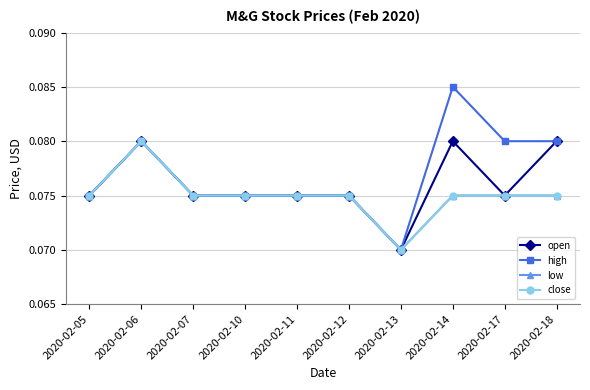

Reading left to right, what are all the values shown in this chart?

open: 0.1	0.1	0.1	0.1	0.1	0.1	0.1	0.1	0.1	0.1
high: 0.1	0.1	0.1	0.1	0.1	0.1	0.1	0.1	0.1	0.1
low: 0.1	0.1	0.1	0.1	0.1	0.1	0.1	0.1	0.1	0.1
close: 0.1	0.1	0.1	0.1	0.1	0.1	0.1	0.1	0.1	0.1